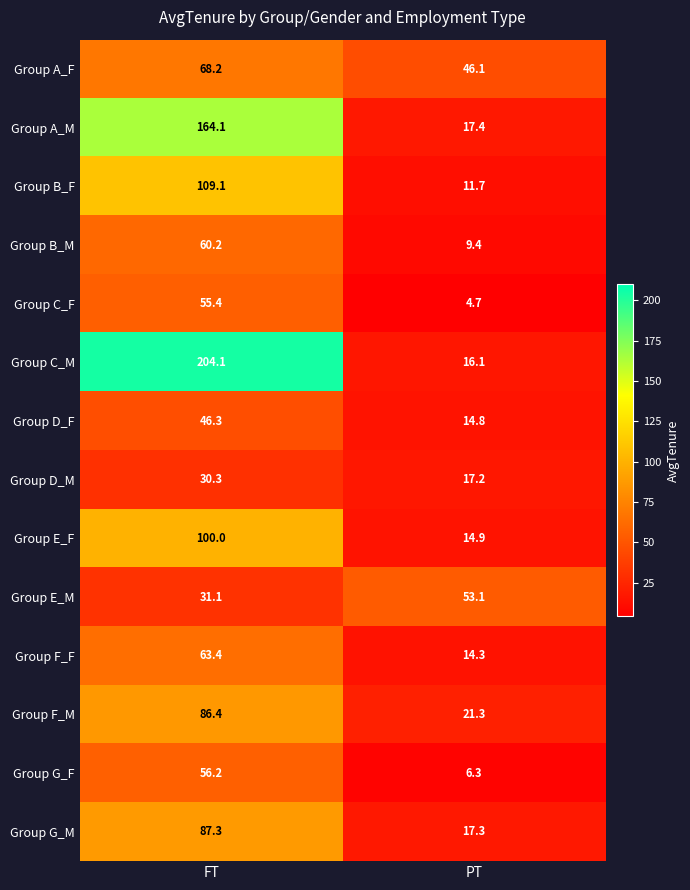

List the labels in order of Group E_M value, smallest first.

FT, PT